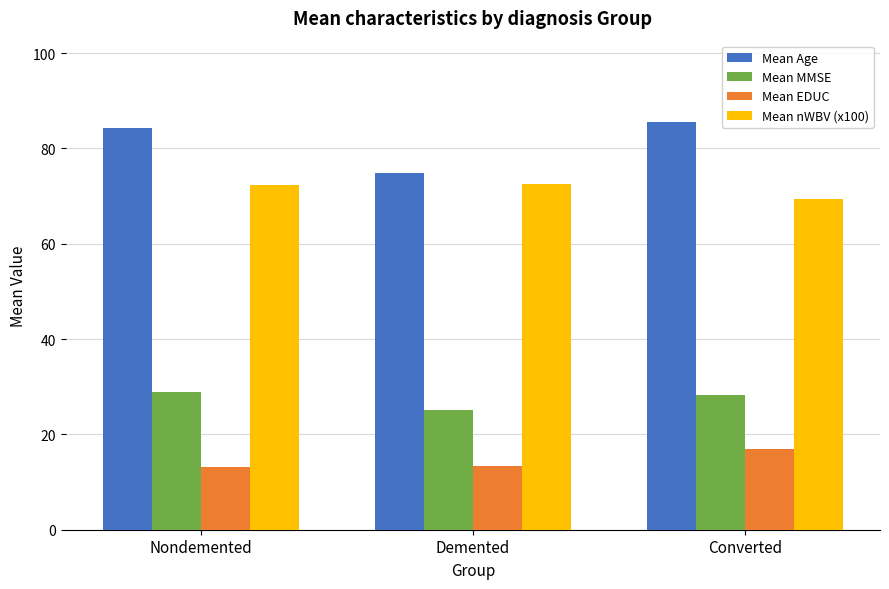

Is the value of Mean EDUC at Nondemented greater than the value of Mean MMSE at Converted?

No